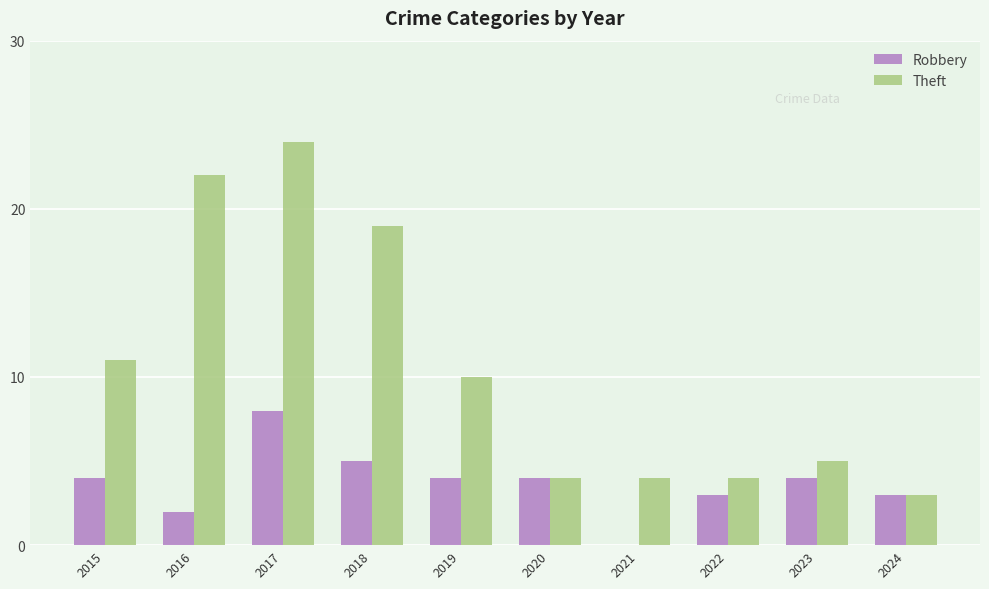

How many series are shown in this chart?

2